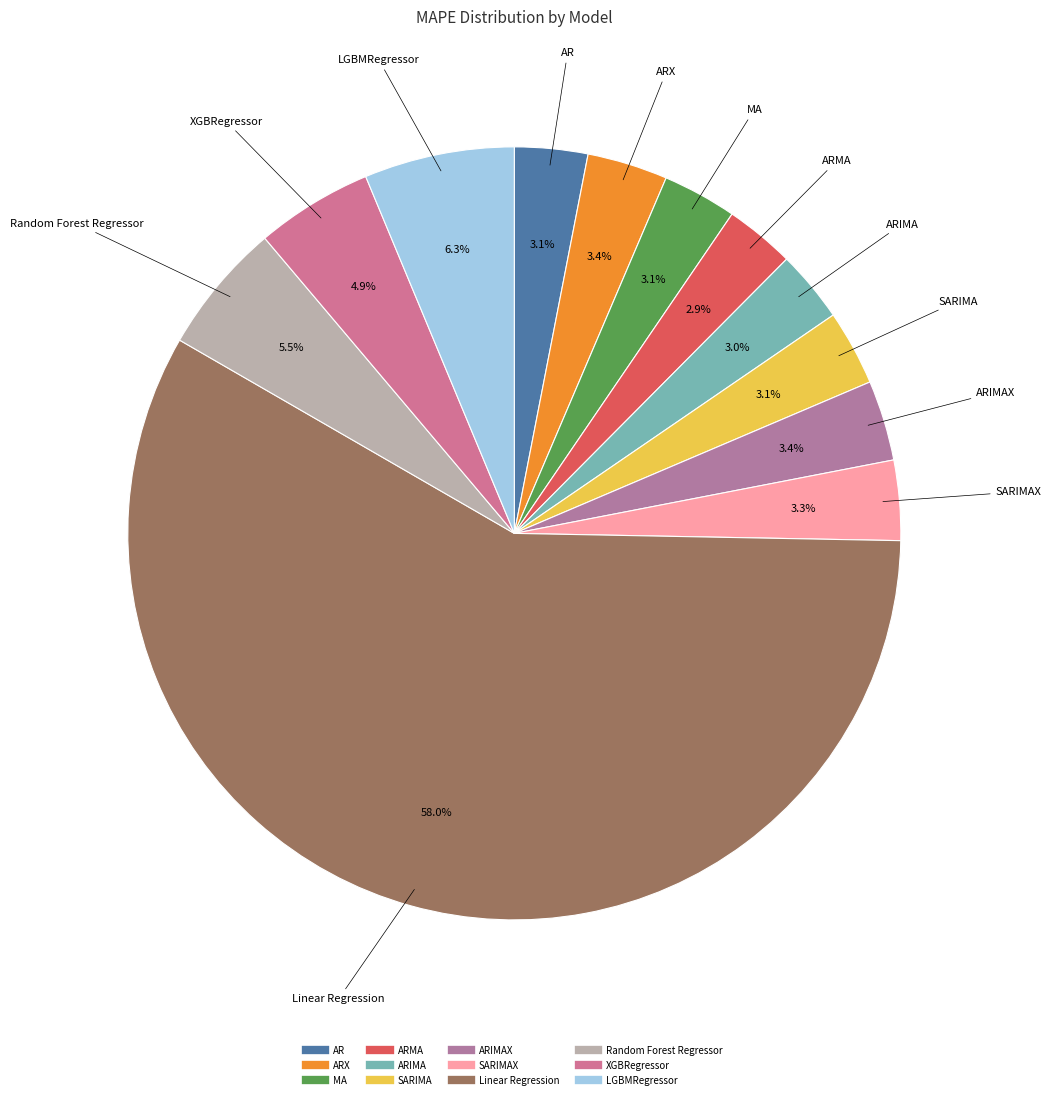

How many segments does this pie chart have?

12